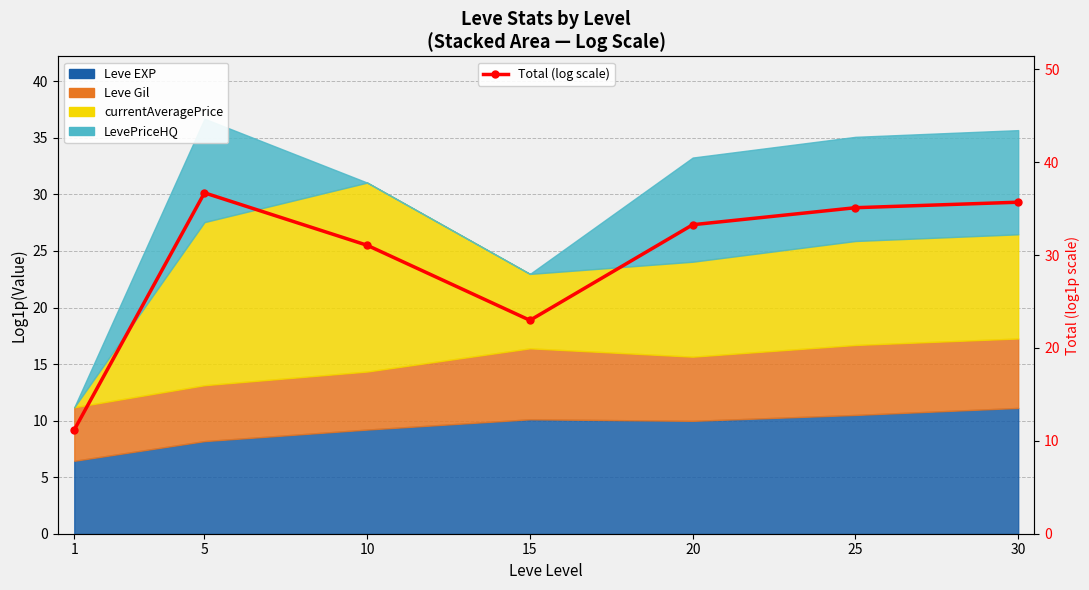

What is the sum of all values?

205.9